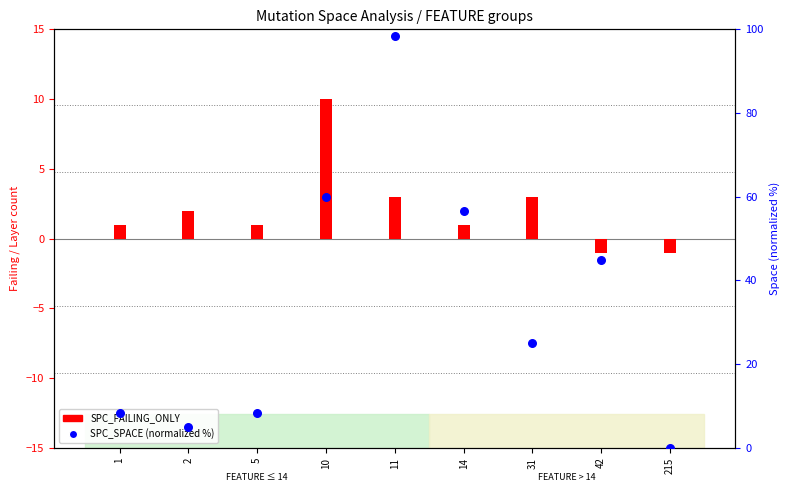

Which series has the widest spread of Y values?

SPC_SPACE (normalized)